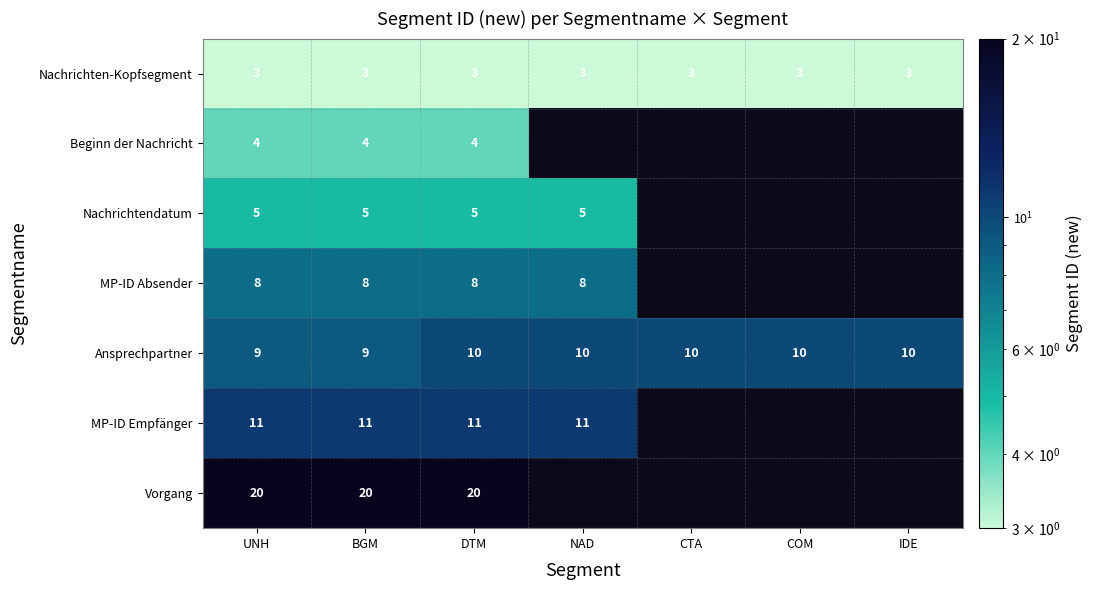

What is the total value across all series at DTM?

61